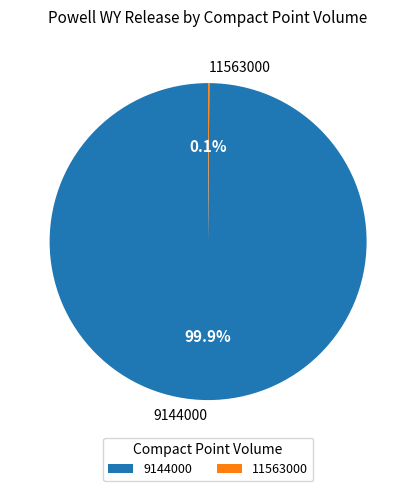

To the nearest percent, what is the average slice percentage?

50%